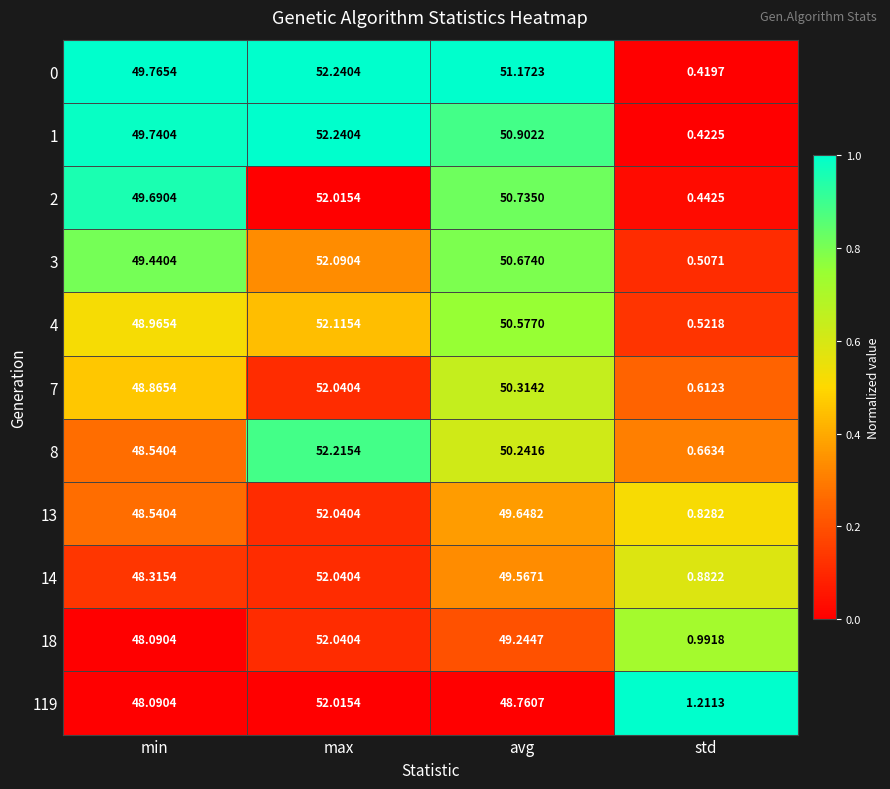

Where is 3 nearest to the value 26?

min